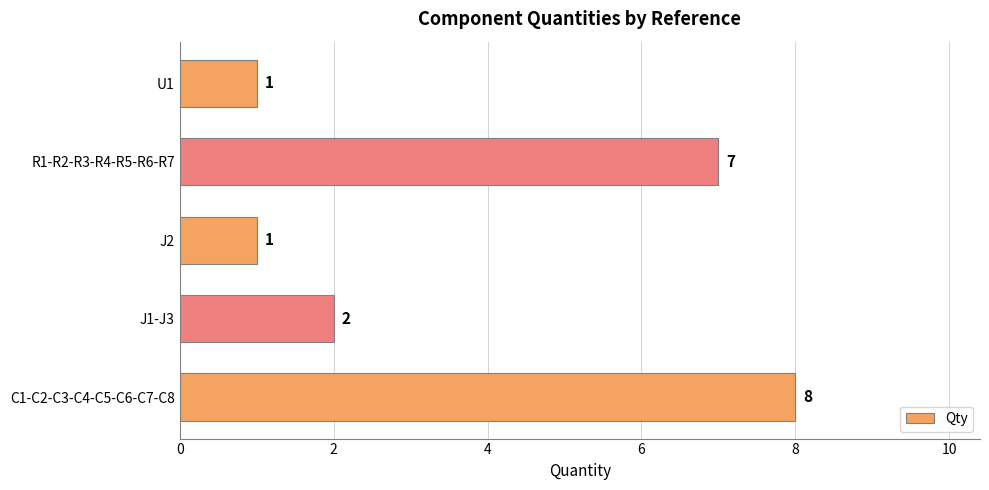

At which label is the value closest to 4?

J1-J3